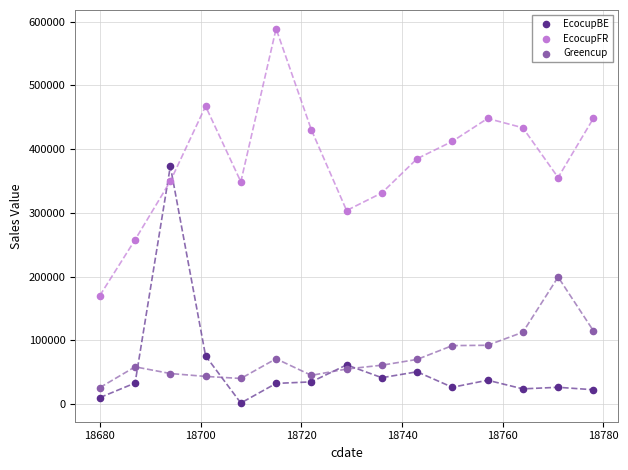

Which series reaches the maximum Y coordinate?

EcocupFR